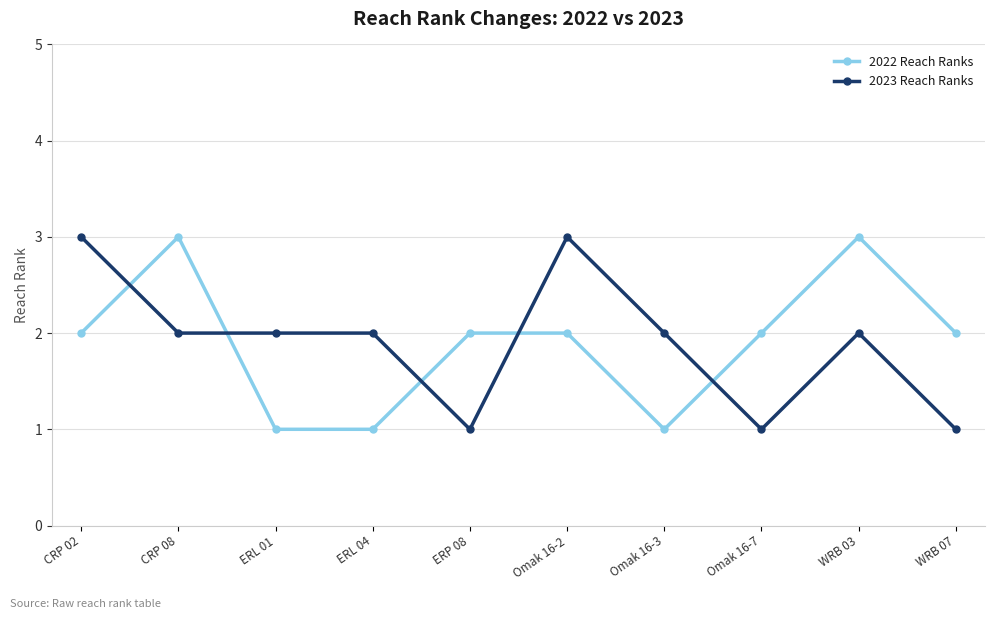

What are all the series names shown in the legend?

2022 Reach Ranks, 2023 Reach Ranks